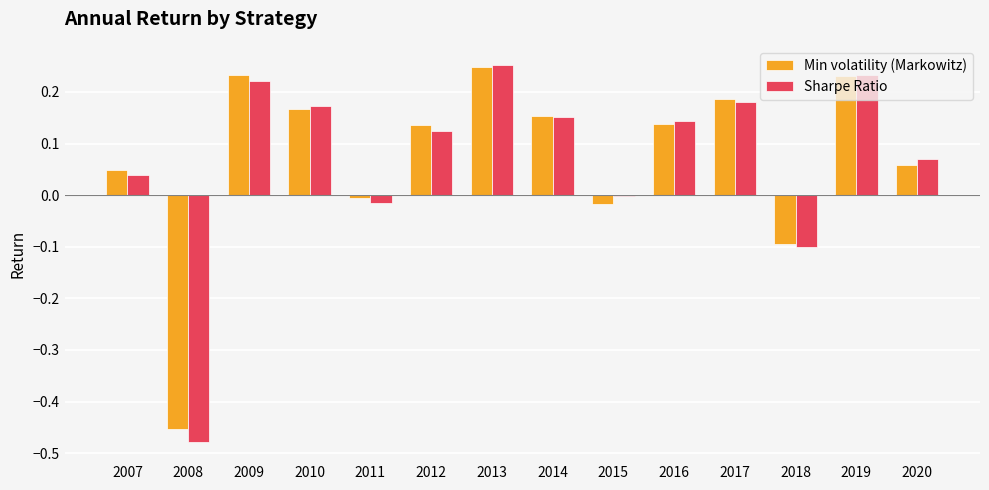

True or false: Sharpe Ratio has a value of 0.0 at 2007.

True